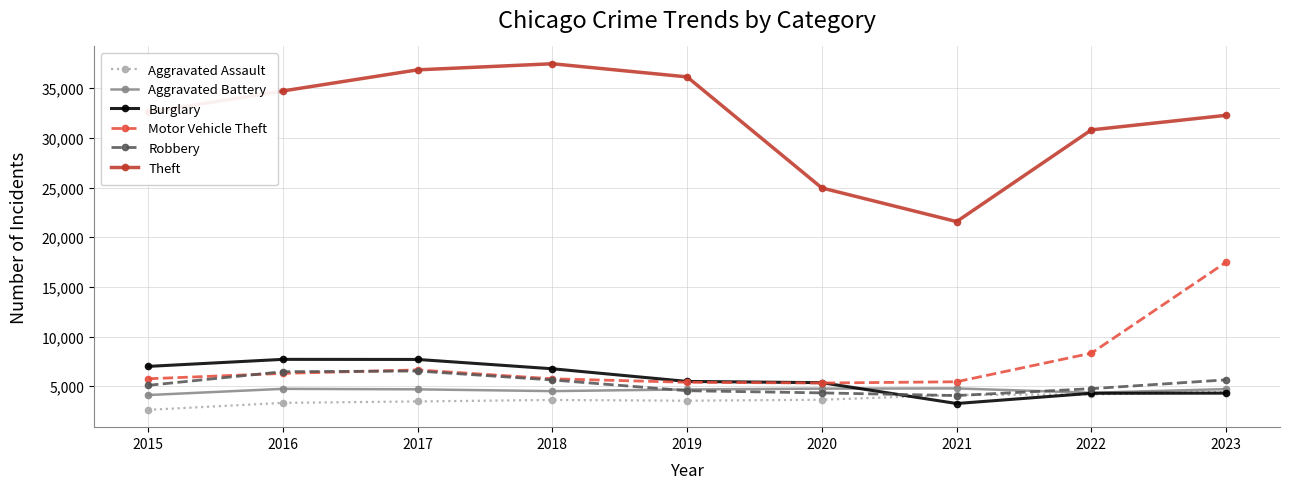

What is the highest value of the Robbery series?

6529